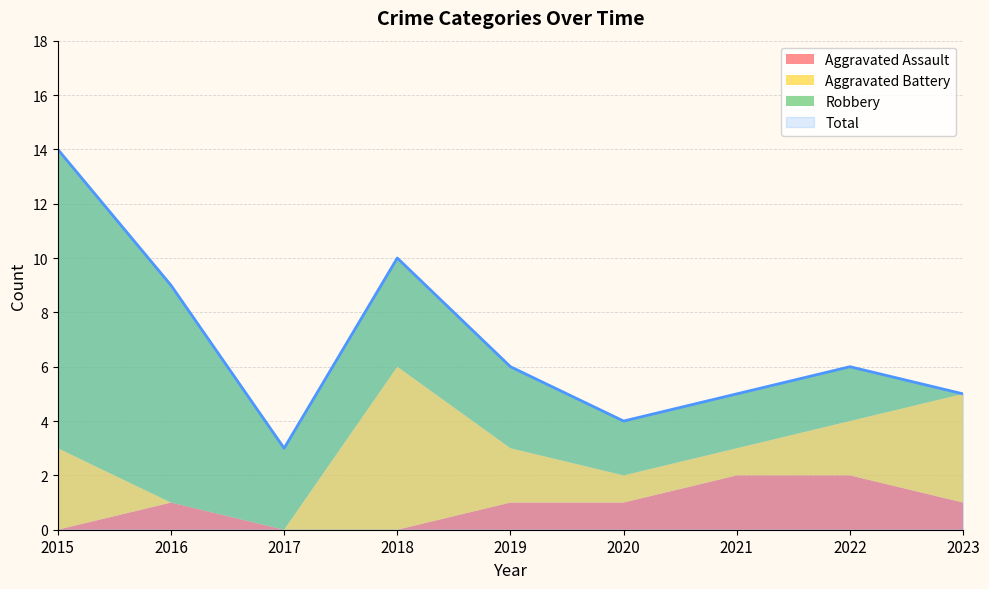

What are all the series names shown in the legend?

Aggravated Assault, Aggravated Battery, Robbery, Total